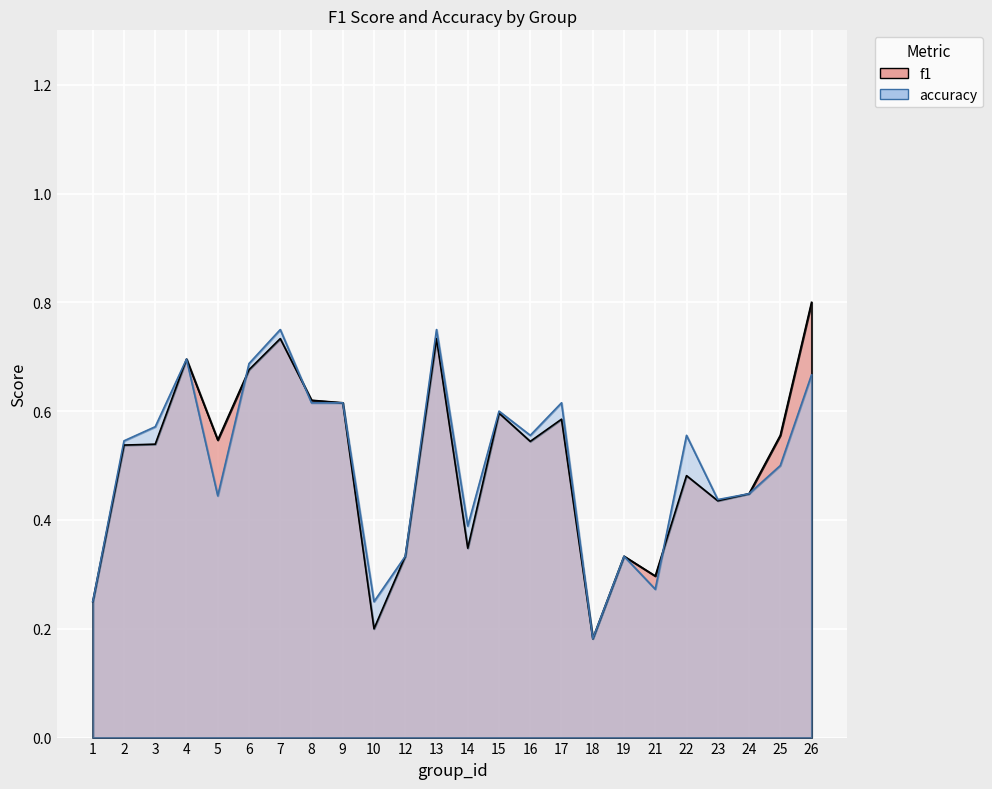

True or false: f1 and accuracy intersect in this chart.

True